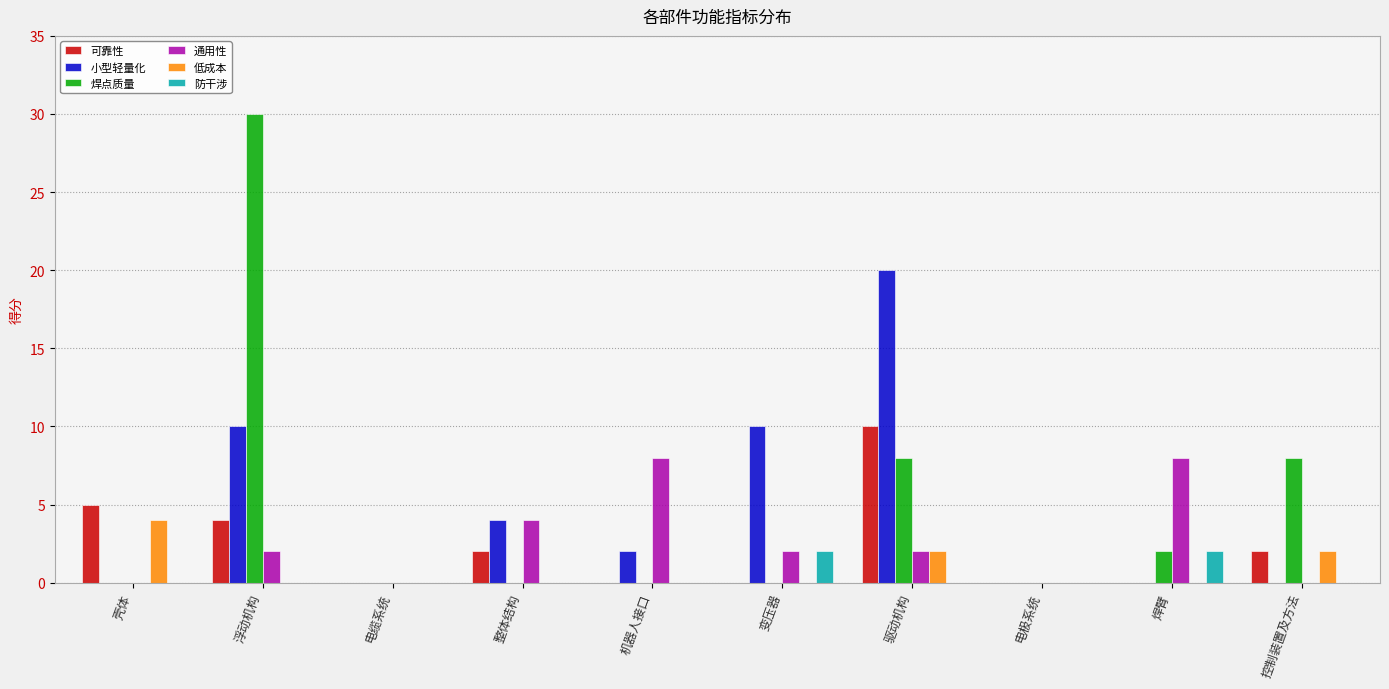

Reading left to right, transcribe all the data shown in this chart.

可靠性: 壳体=5	浮动机构=4	电缆系统=0	整体结构=2	机器人接口=0	变压器=0	驱动机构=10	电极系统=0	焊臂=0	控制装置及方法=2
小型轻量化: 壳体=0	浮动机构=10	电缆系统=0	整体结构=4	机器人接口=2	变压器=10	驱动机构=20	电极系统=0	焊臂=0	控制装置及方法=0
焊点质量: 壳体=0	浮动机构=30	电缆系统=0	整体结构=0	机器人接口=0	变压器=0	驱动机构=8	电极系统=0	焊臂=2	控制装置及方法=8
通用性: 壳体=0	浮动机构=2	电缆系统=0	整体结构=4	机器人接口=8	变压器=2	驱动机构=2	电极系统=0	焊臂=8	控制装置及方法=0
低成本: 壳体=4	浮动机构=0	电缆系统=0	整体结构=0	机器人接口=0	变压器=0	驱动机构=2	电极系统=0	焊臂=0	控制装置及方法=2
防干涉: 壳体=0	浮动机构=0	电缆系统=0	整体结构=0	机器人接口=0	变压器=2	驱动机构=0	电极系统=0	焊臂=2	控制装置及方法=0